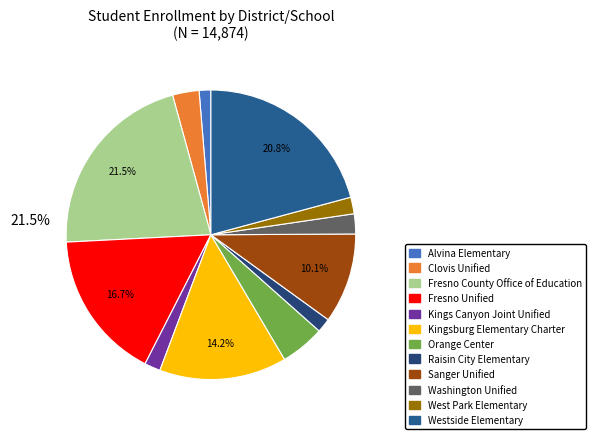

Combined, what portion of the pie is Fresno County Office of Education and Kingsburg Elementary Charter?

35.8%